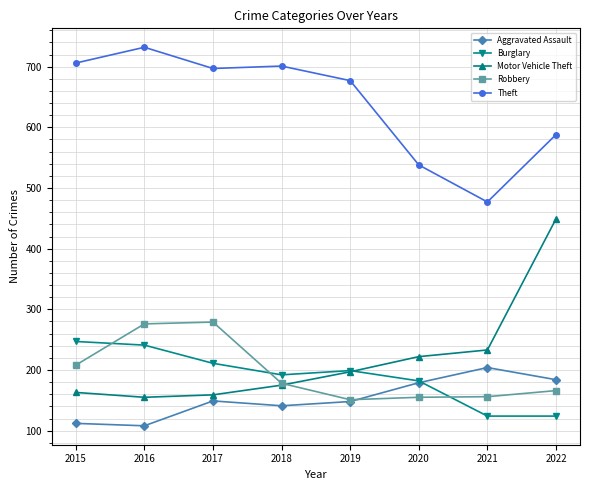

True or false: Theft has more than 0 interior local peaks.

True